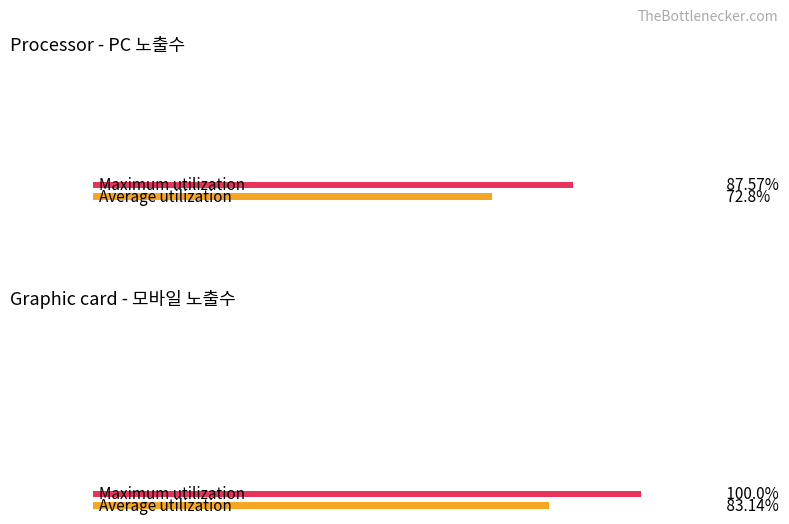

The 모바일 series shows 24335 at 2025.03.31.. True or false?

False